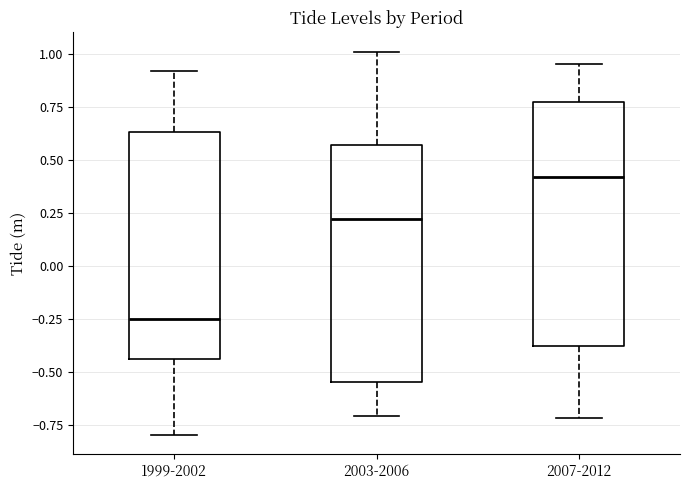

Reading left to right, read every box against the y-axis: the position of its median line, the range the box covers, and the ends of its whiskers. The values are not printed on the chart, so give them approximately, as read against the axis.

1999-2002: median -0.25, box -0.45 to 0.65, whiskers -0.80 to 0.90
2003-2006: median 0.20, box -0.55 to 0.55, whiskers -0.70 to 1.00
2007-2012: median 0.40, box -0.40 to 0.75, whiskers -0.70 to 0.95